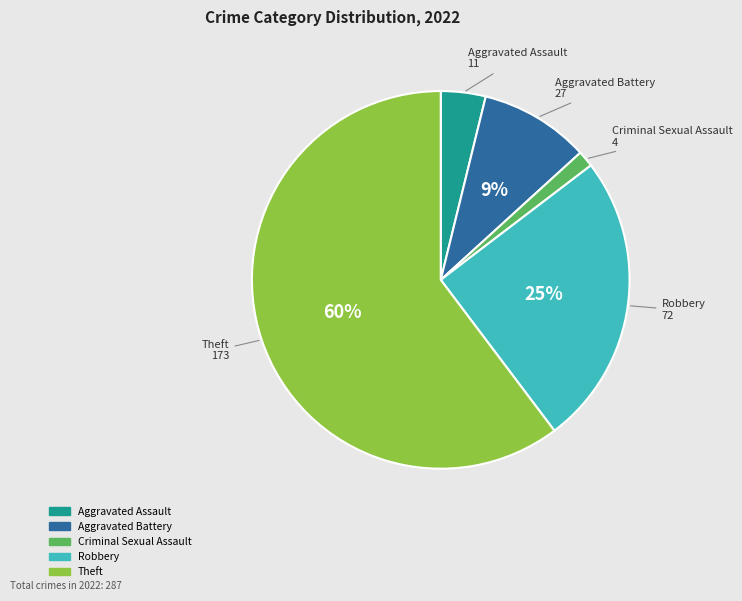

To the nearest percent, what portion does Aggravated Battery represent?

9%